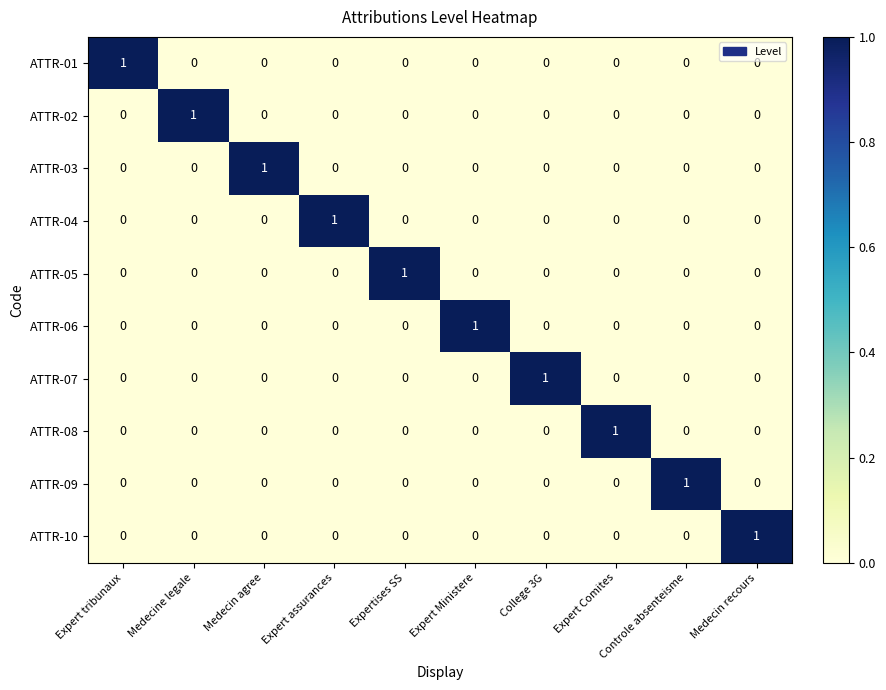

Which category has the highest value in the ATTR-04 series?

Expert assurances